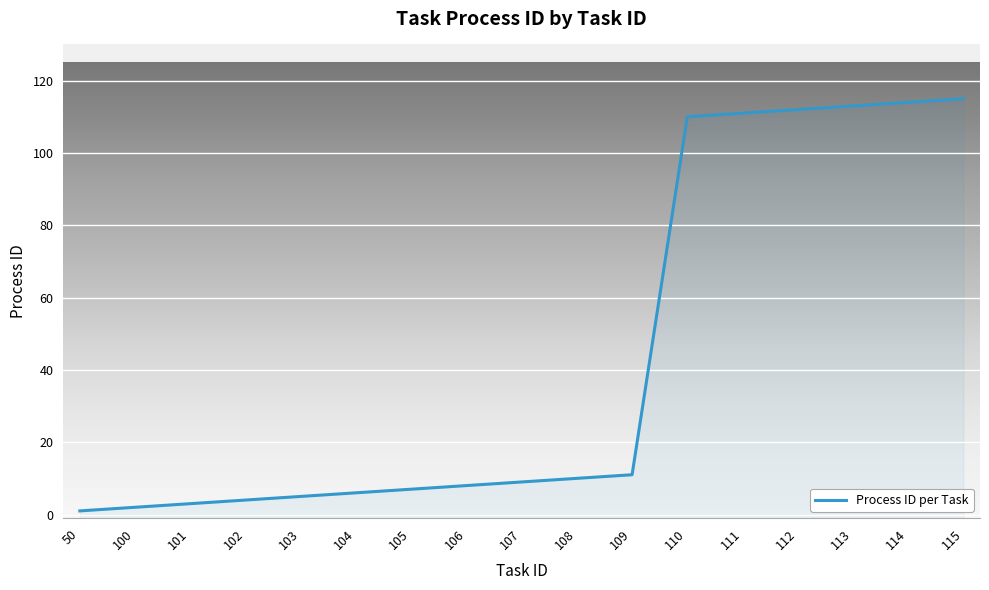

Is it true that the value at 112 is 112?

True